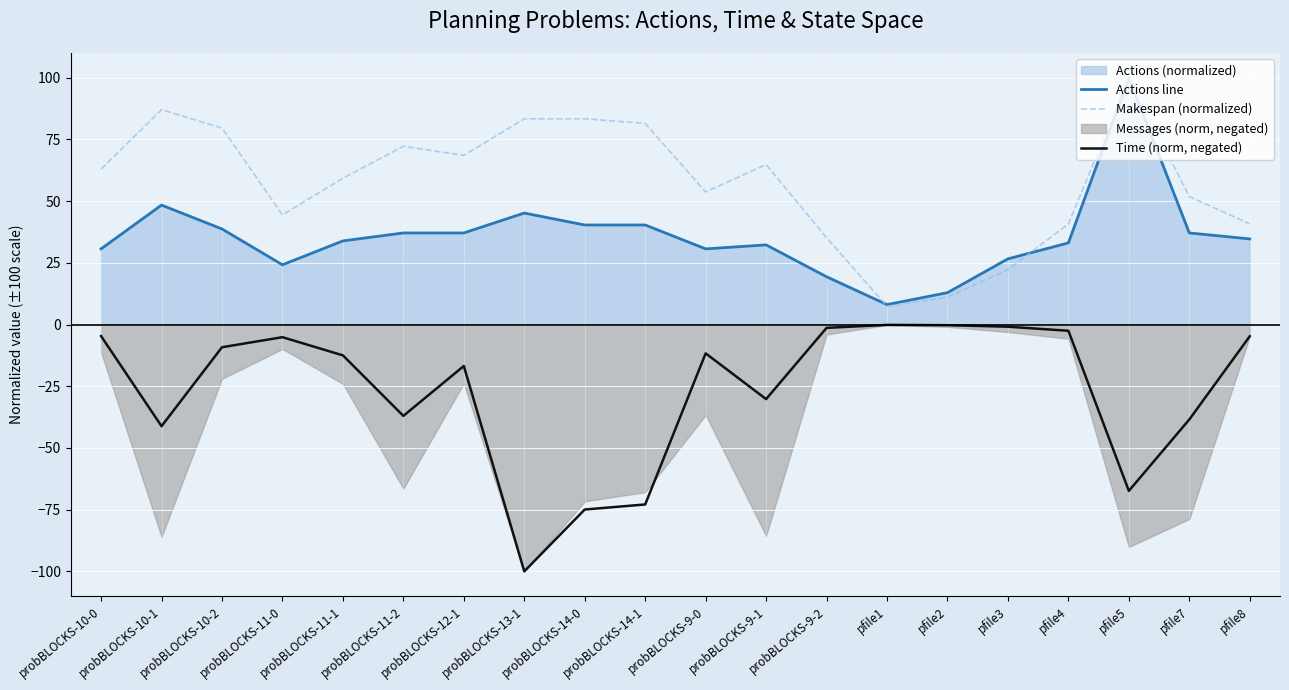

How many interior local valleys does the Time (norm, negated) series have?

5